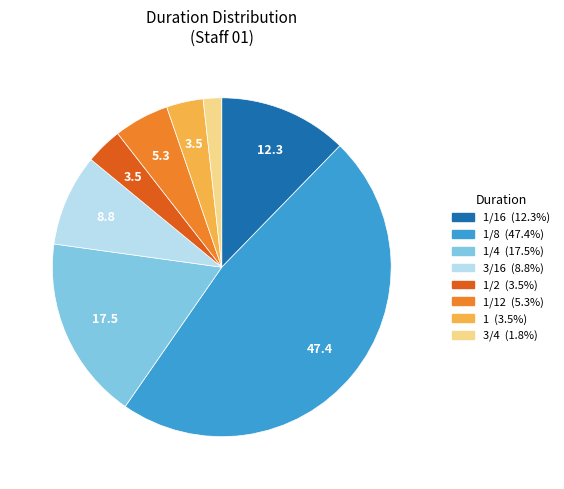

Is there a majority slice in this chart?

No